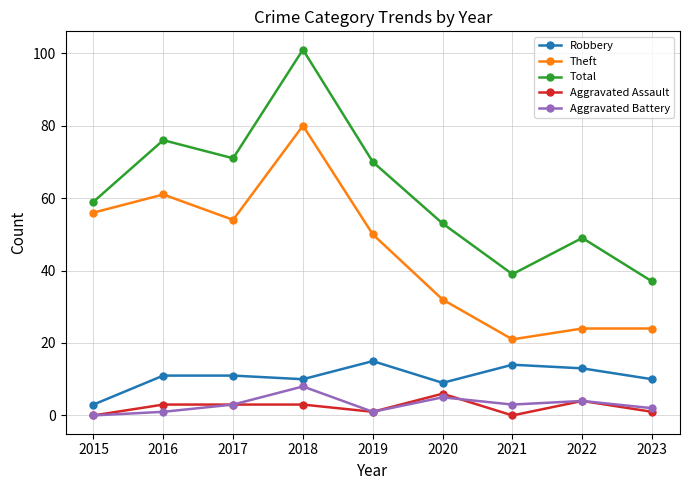

Which series has the widest spread of values?

Total